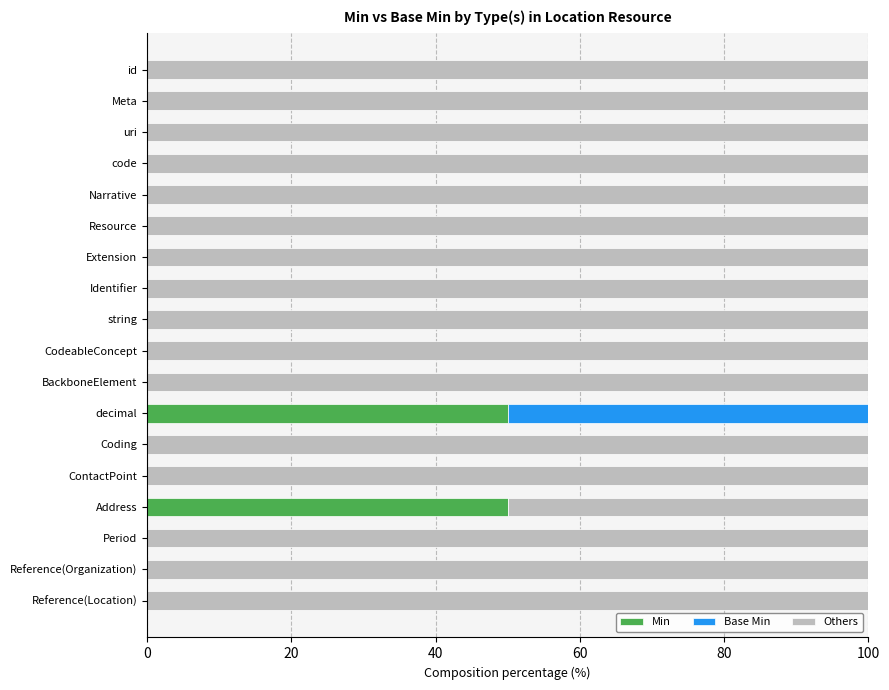

What is the maximum value for Min?

50